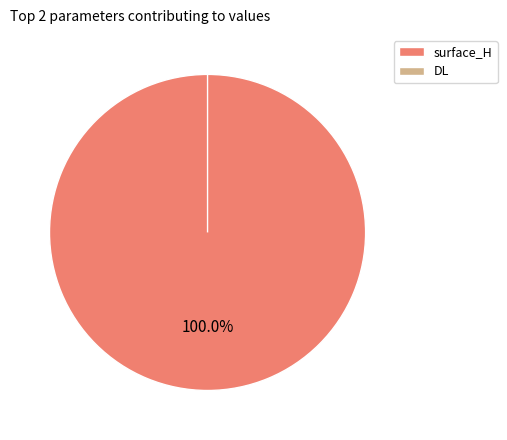

What is the total percentage of surface_H and DL?

100.0%